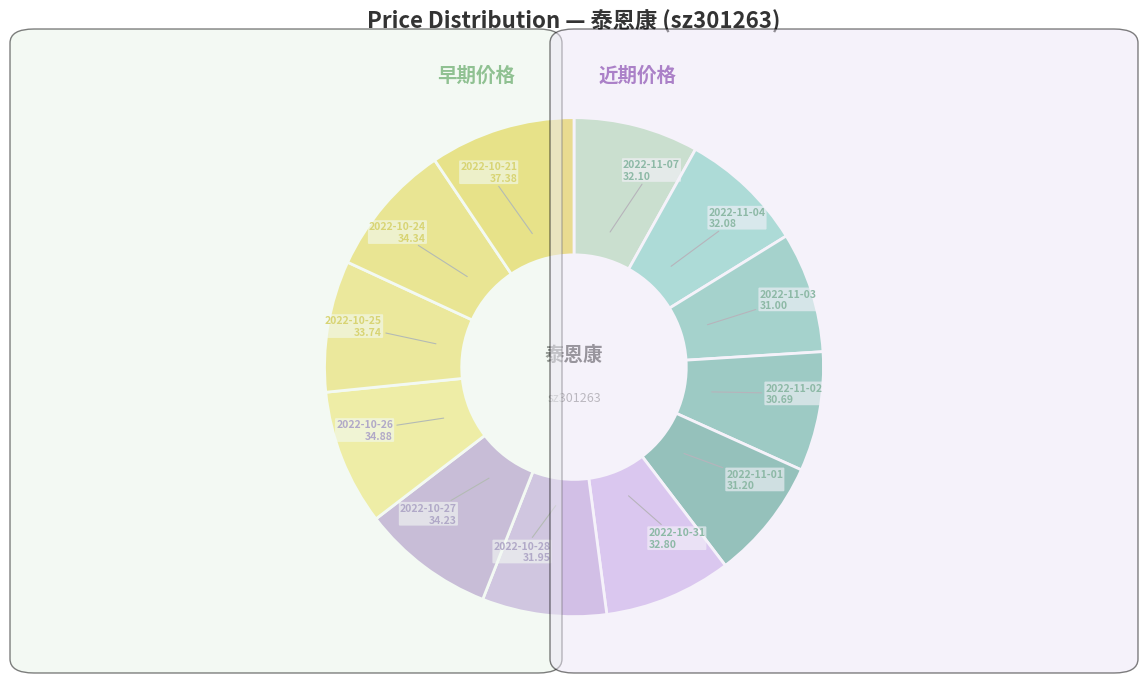

Which category has the biggest portion of the pie?

2022-10-21